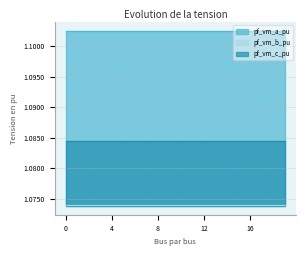

Is it true that pf_vm_b_pu equals 1.1 at 1?

True